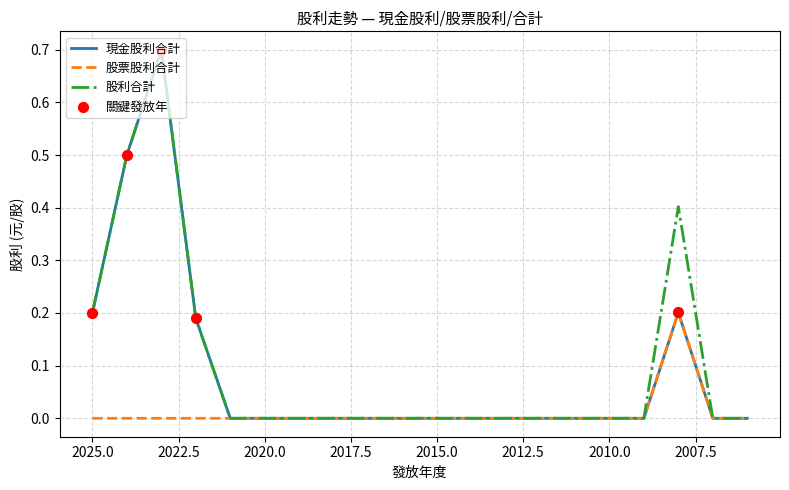

Which series contains the highest Y value?

現金股利合計